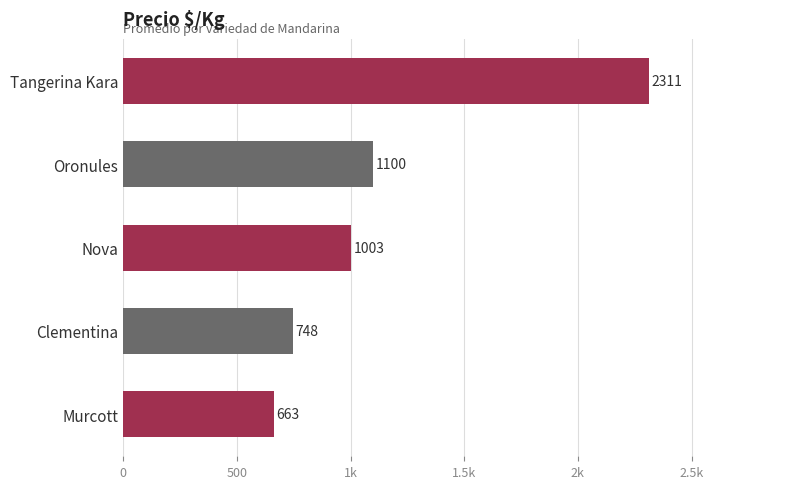

What is the difference between the maximum and minimum values?

1648.8